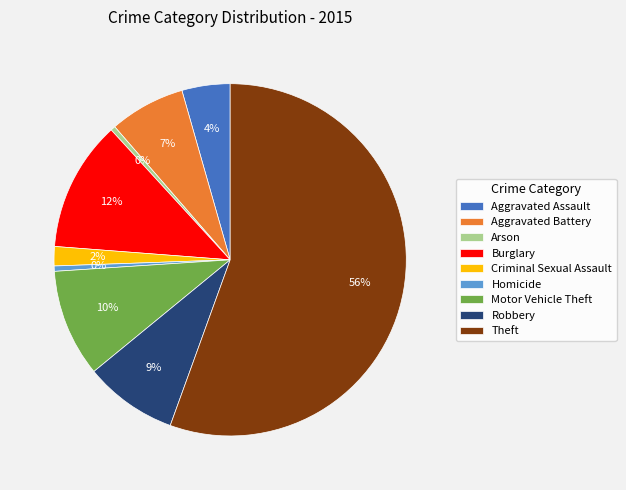

To the nearest percent, what is the average slice percentage?

11%